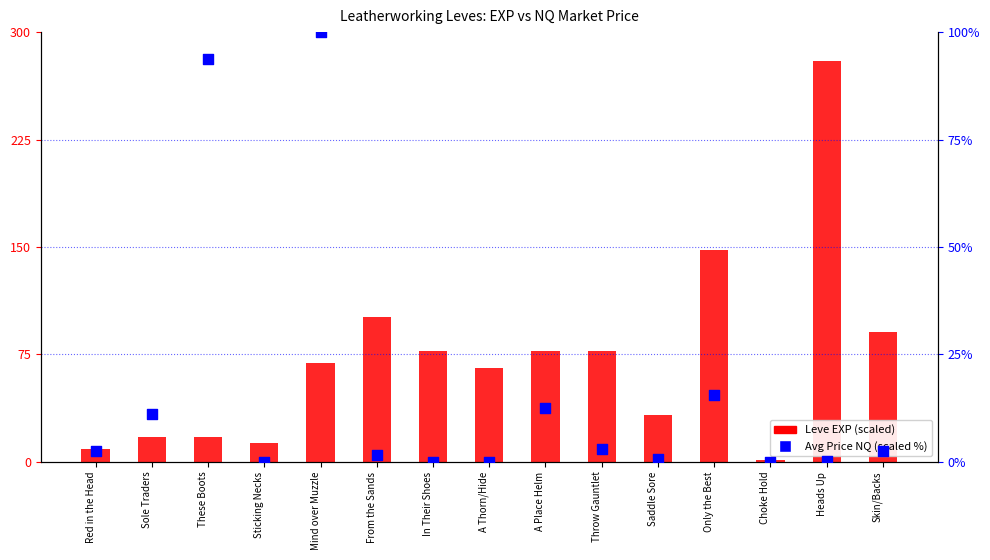

What is the total value across all series at Choke Hold?

1.5